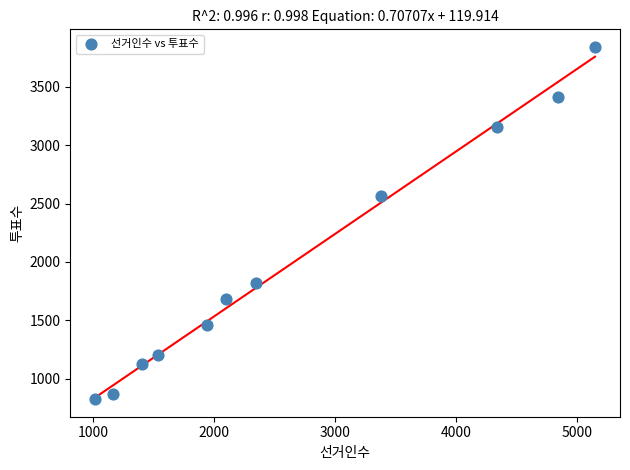

What is the range of Y values (max minus min)?

3018